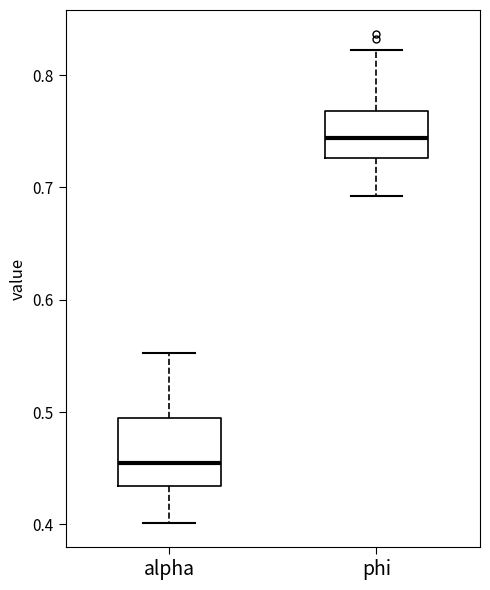

Reading left to right, read every box against the y-axis: the position of its median line, the range the box covers, and the ends of its whiskers. The values are not printed on the chart, so give them approximately, as read against the axis.

alpha: median 0.46, box 0.43 to 0.49, whiskers 0.40 to 0.55
phi: median 0.74, box 0.73 to 0.77, whiskers 0.69 to 0.82